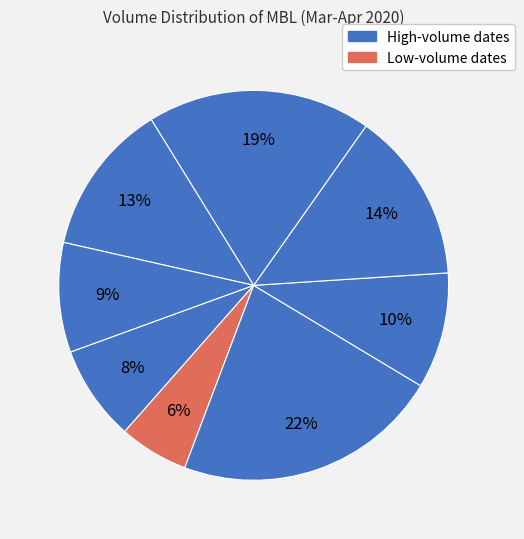

How many segments does this pie chart have?

8